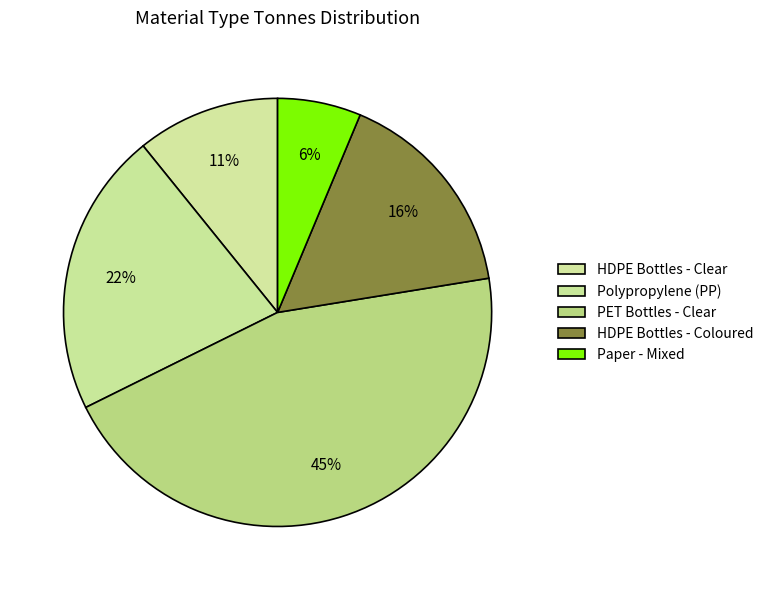

Which category has the biggest portion of the pie?

PET Bottles - Clear